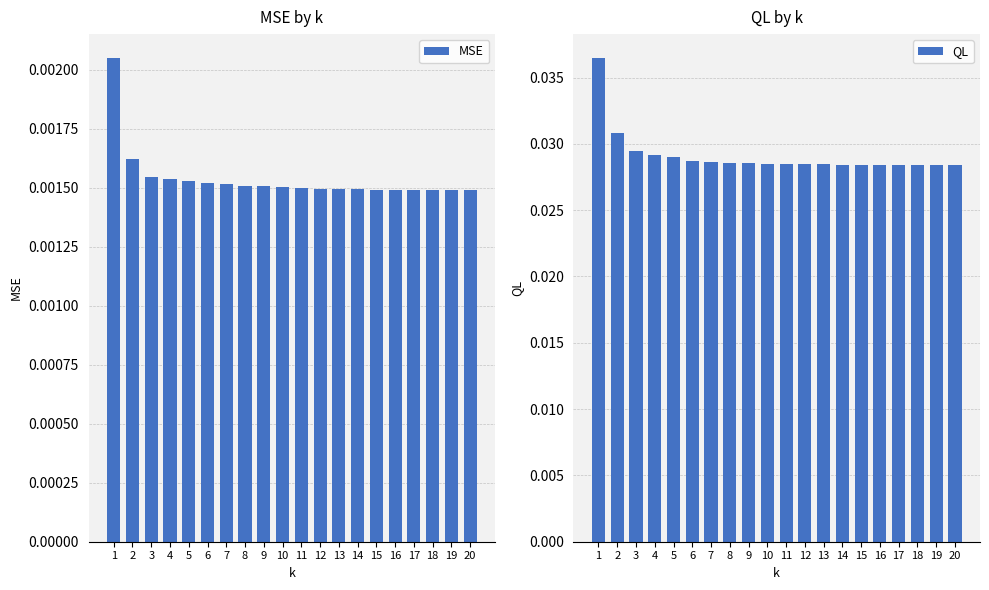

Is the value of QL at 17 greater than the value of MSE at 5?

Yes